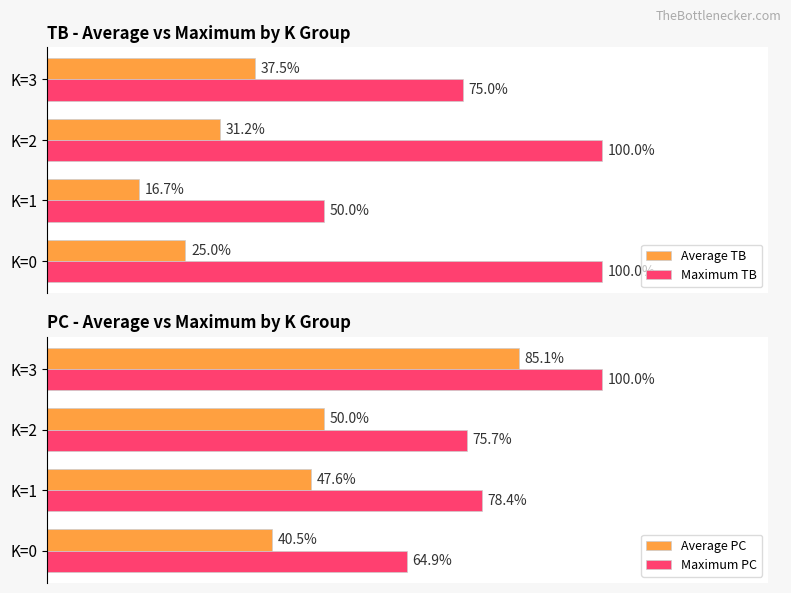

What is the minimum value shown in the chart?

16.7